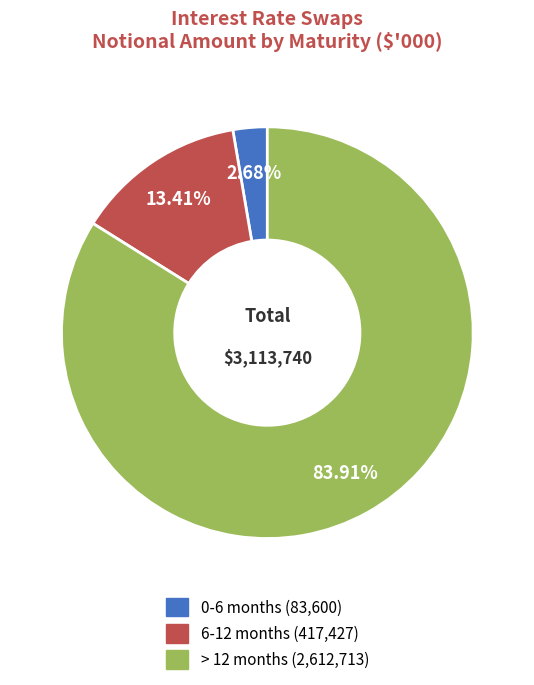

Which category accounts for the majority?

> 12 months